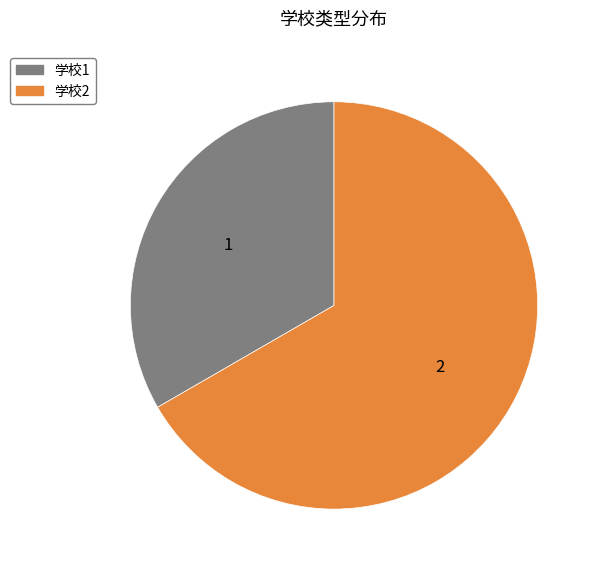

True or false: 学校2 accounts for 57% of the total.

False